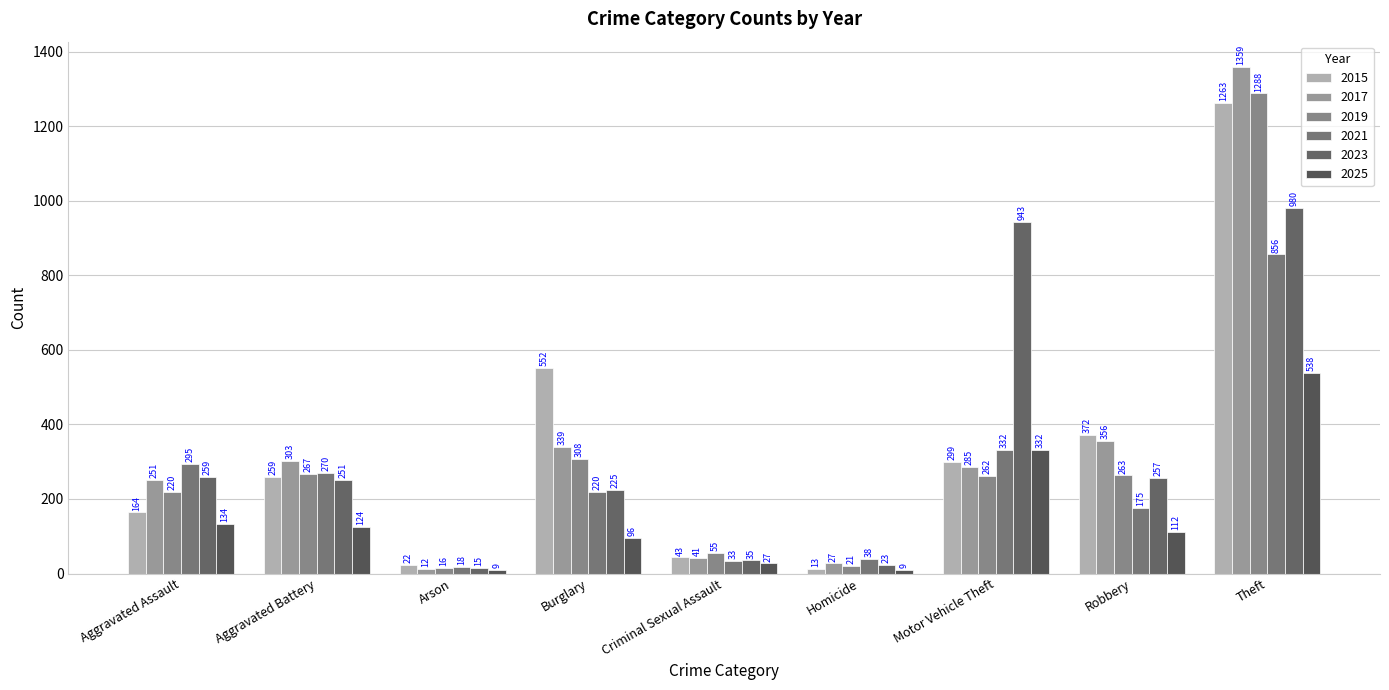

Reading left to right, what are all the values shown in this chart?

2015: 164	259	22	552	43	13	299	372	1263
2017: 251	303	12	339	41	27	285	356	1359
2019: 220	267	16	308	55	21	262	263	1288
2021: 295	270	18	220	33	38	332	175	856
2023: 259	251	15	225	35	23	943	257	980
2025: 134	124	9	96	27	9	332	112	538